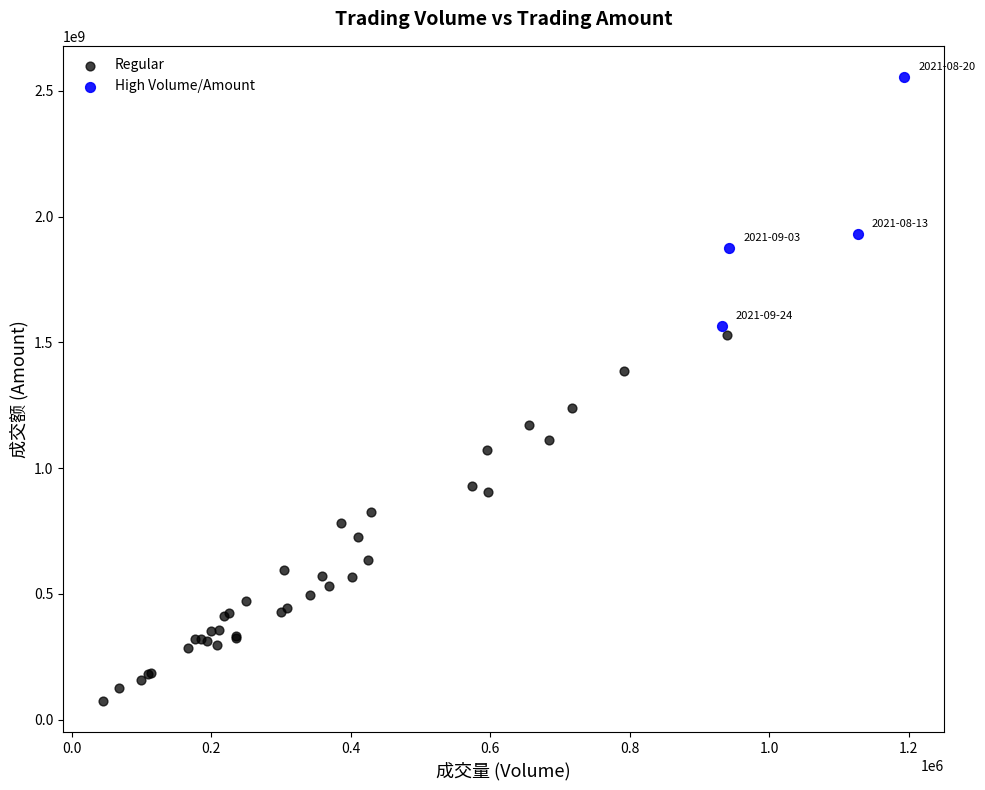

Which series contains the lowest Y value?

Regular